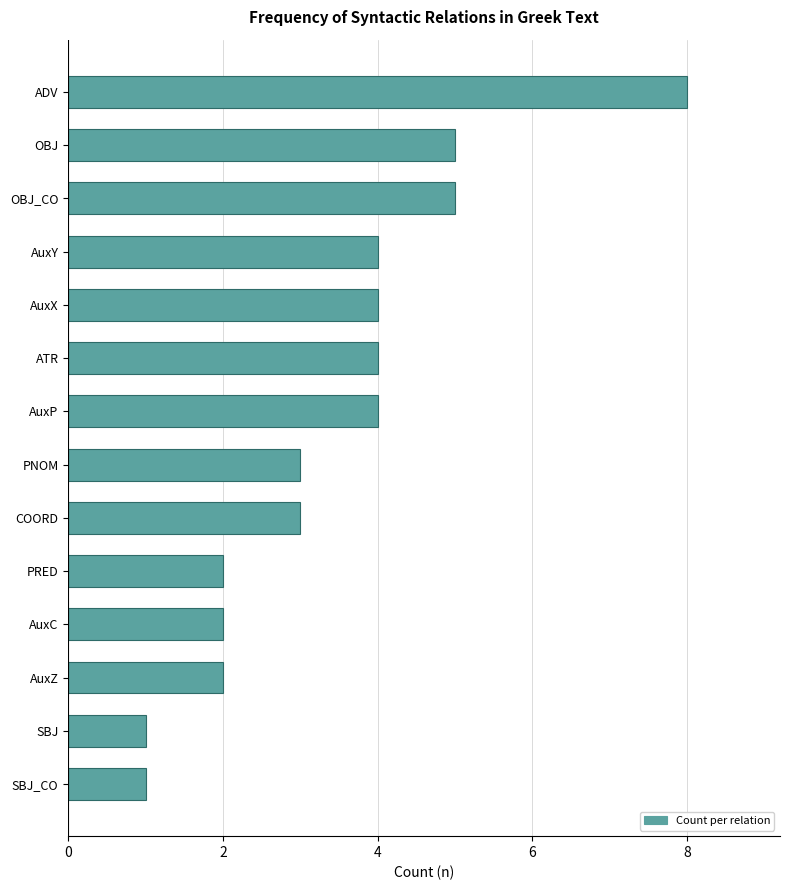

What is the difference between the values at COORD and ADV?

5